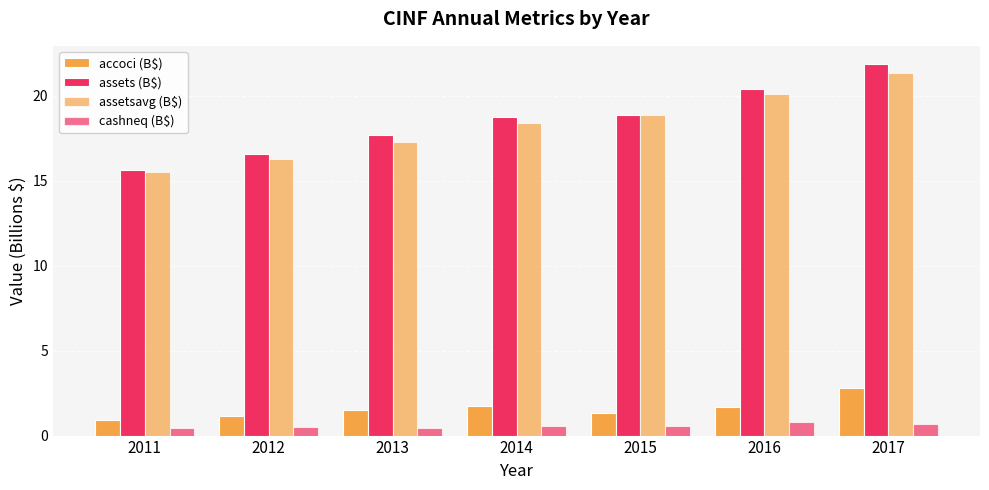

Which has a higher value, 2016 or 2012?

2016